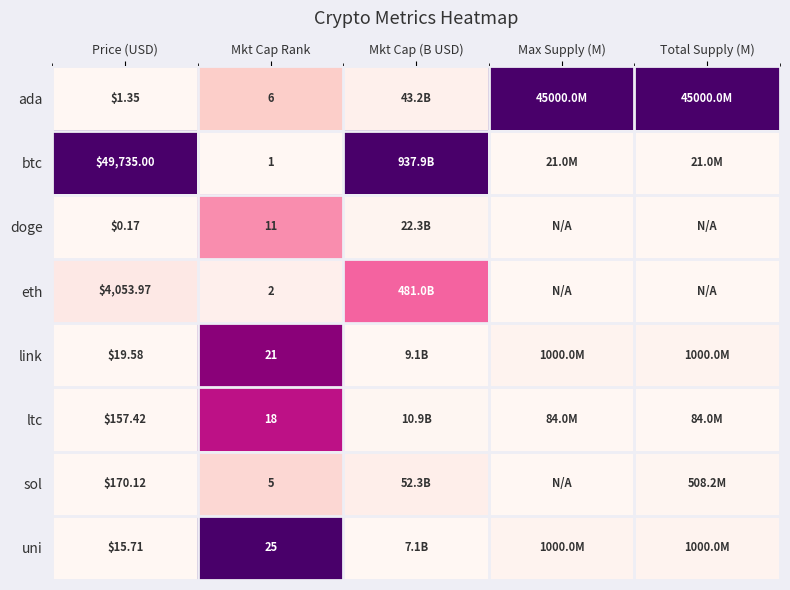

Between Max Supply (M) and Mkt Cap Rank, which is larger?

Max Supply (M)